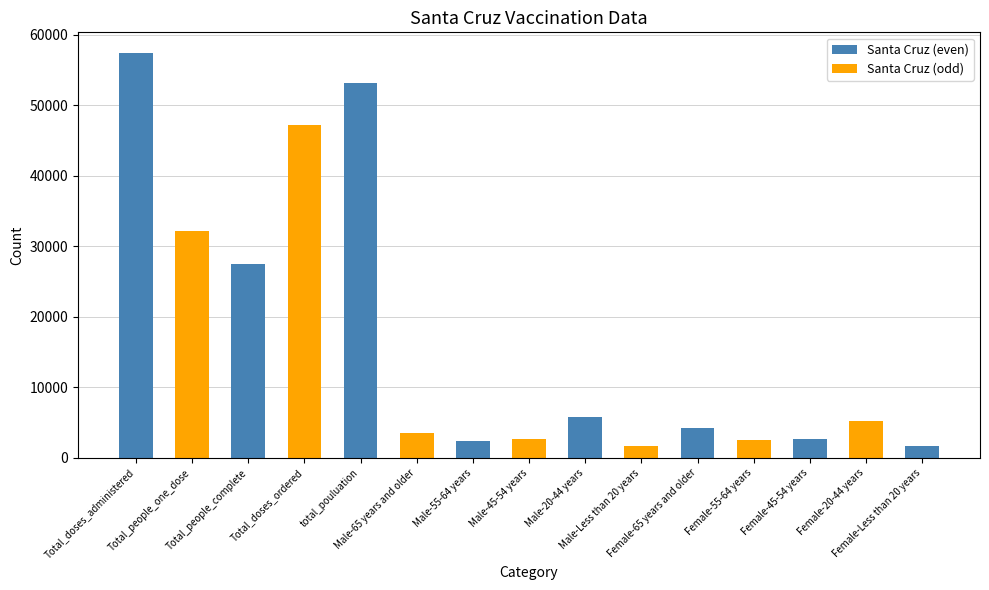

What is the change in value from Total_doses_administered to Total_people_complete?

-29958